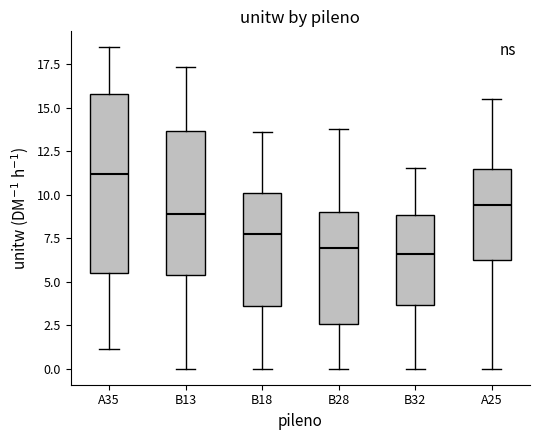

Where does the upper whisker of the box for B32 end on the y-axis? The values are not printed on the chart, so give them approximately, as read against the axis.

11.5